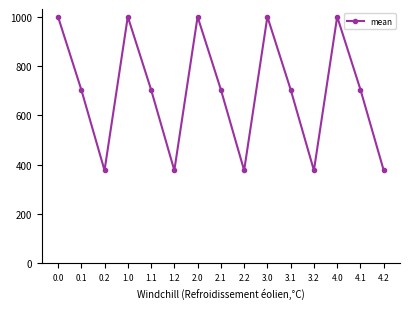

What position from the right is 2.0?

9